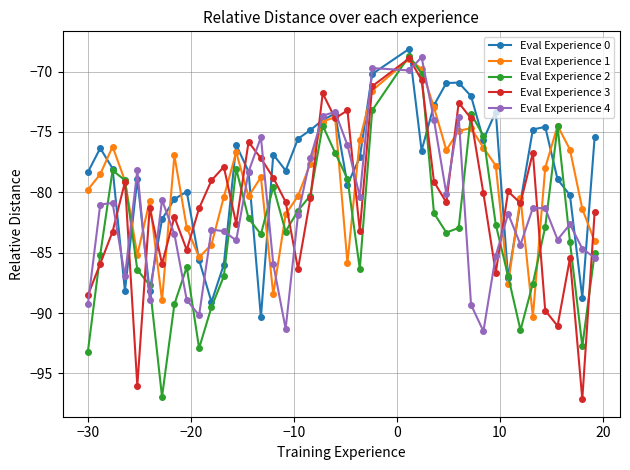

True or false: Eval Experience 0 has more than 2 interior local peaks.

True